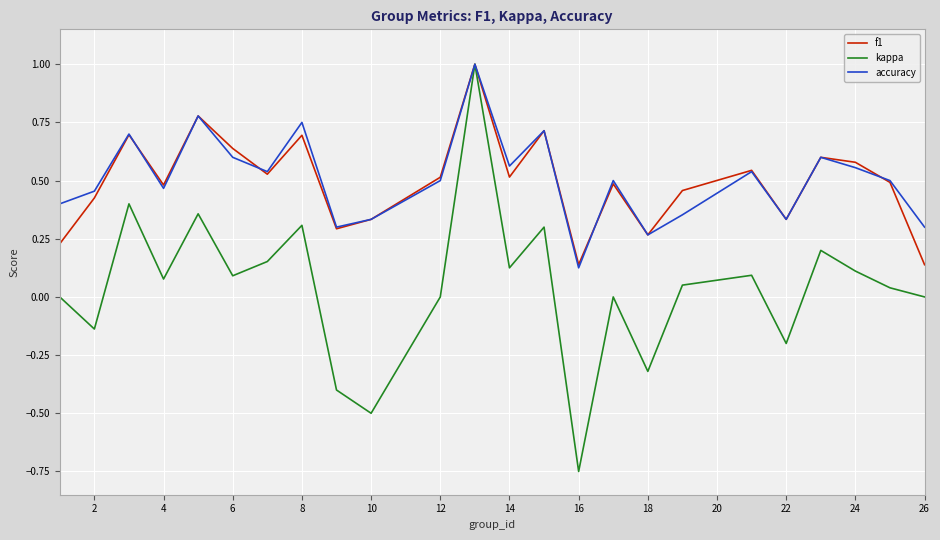

At which label does accuracy reach its minimum?

16